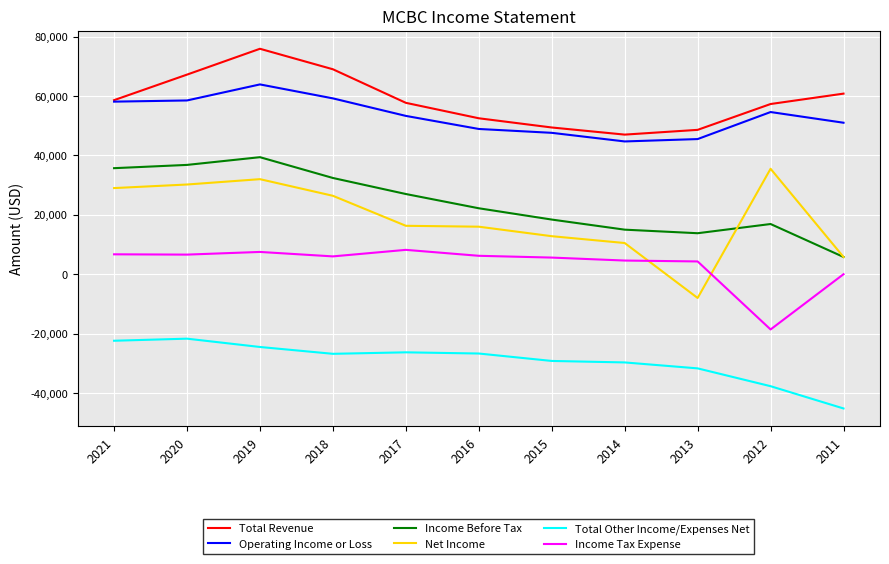

What is the maximum value for Net Income?

35500